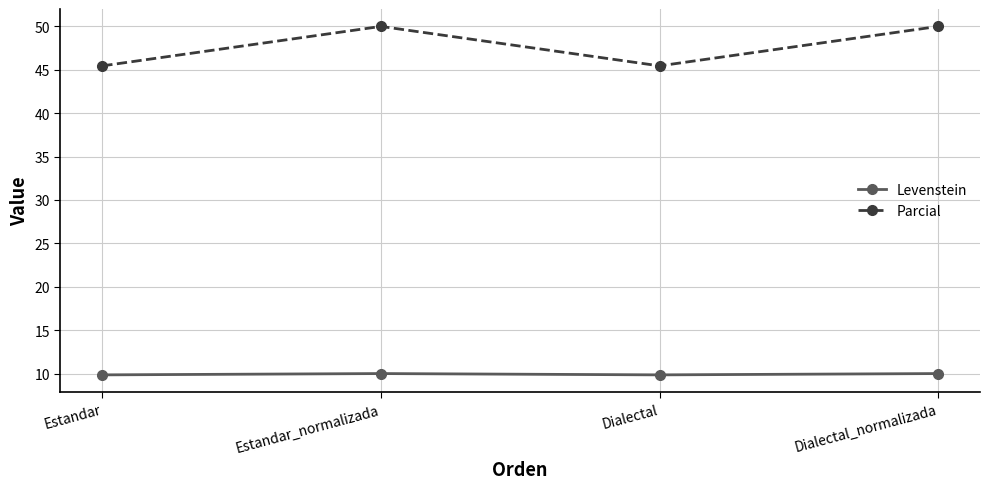

Is the value of Parcial at Dialectal_normalizada greater than the value of Levenstein at Estandar?

Yes